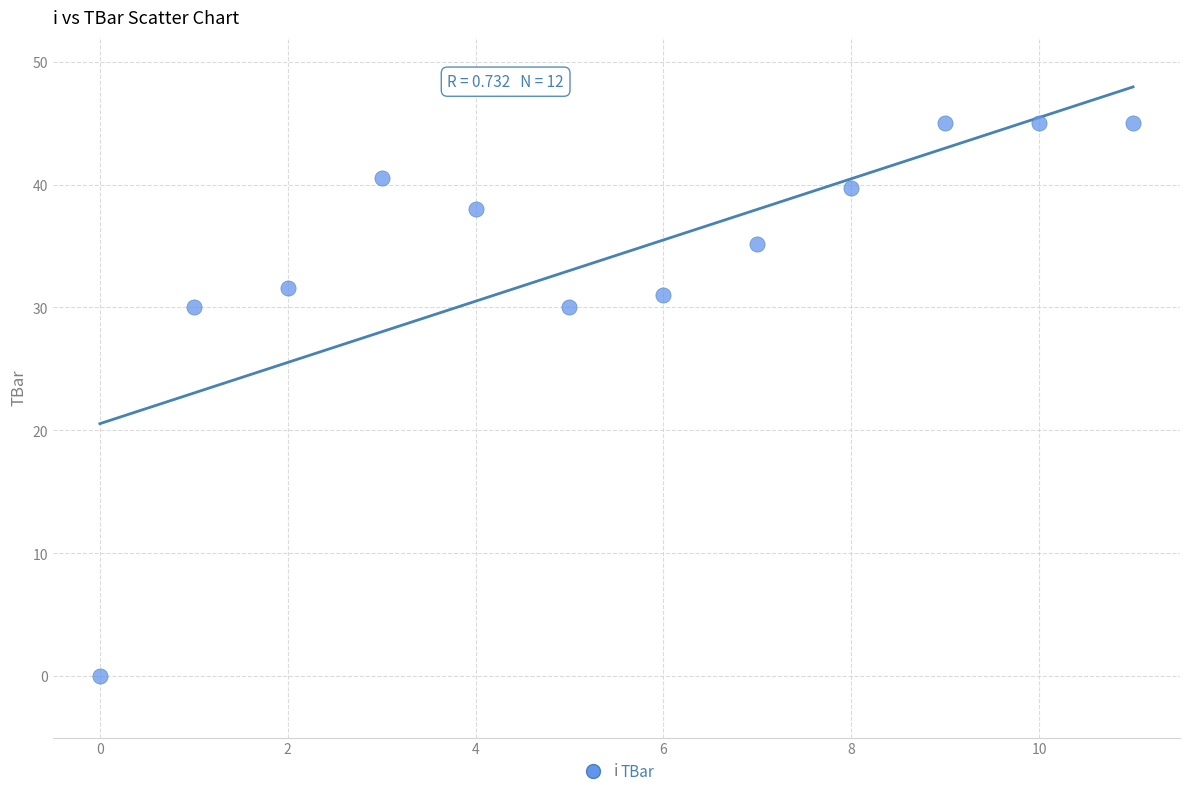

What is the average Y value?

34.2